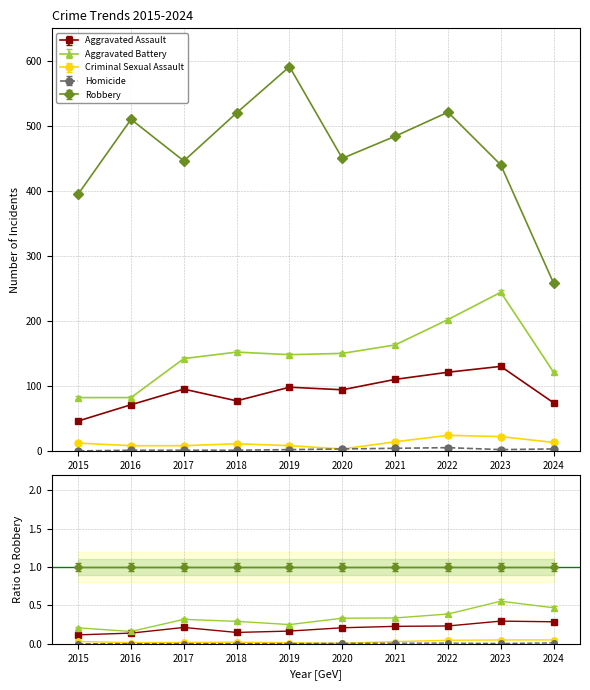

How many distinct data groups are displayed?

5